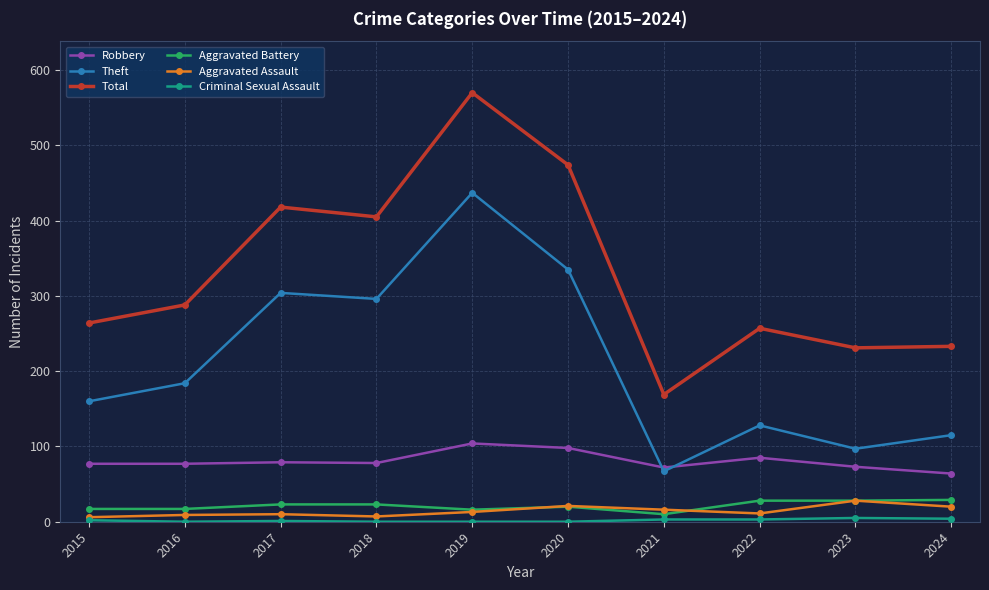

At which label is Total closest to 369?

2018